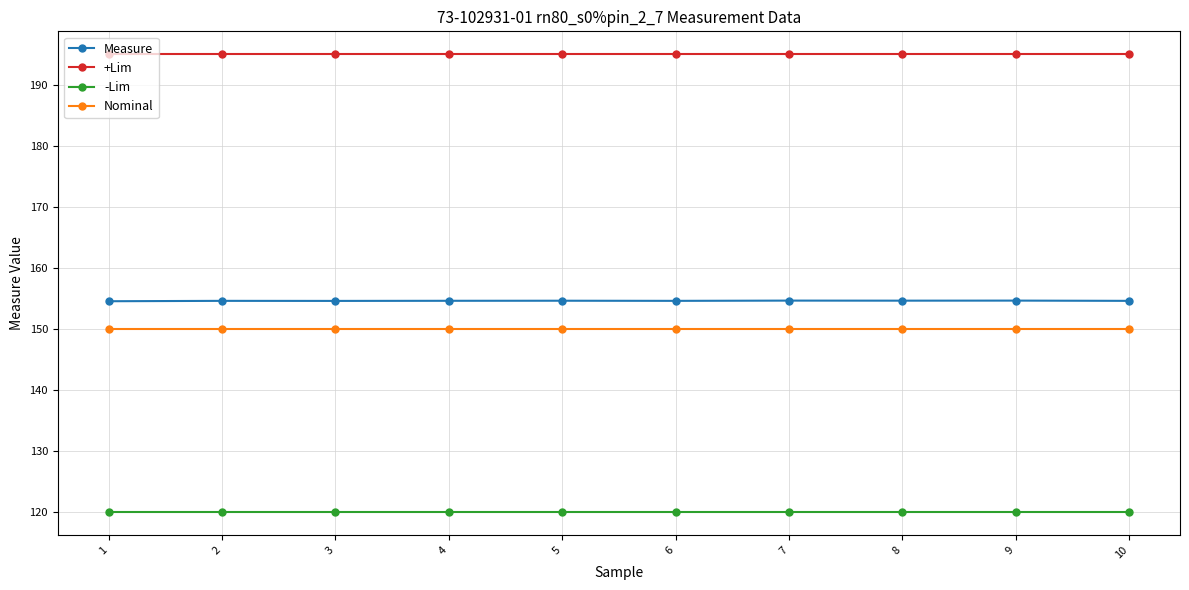

Does the chart display data point markers on the line(s)?

Yes